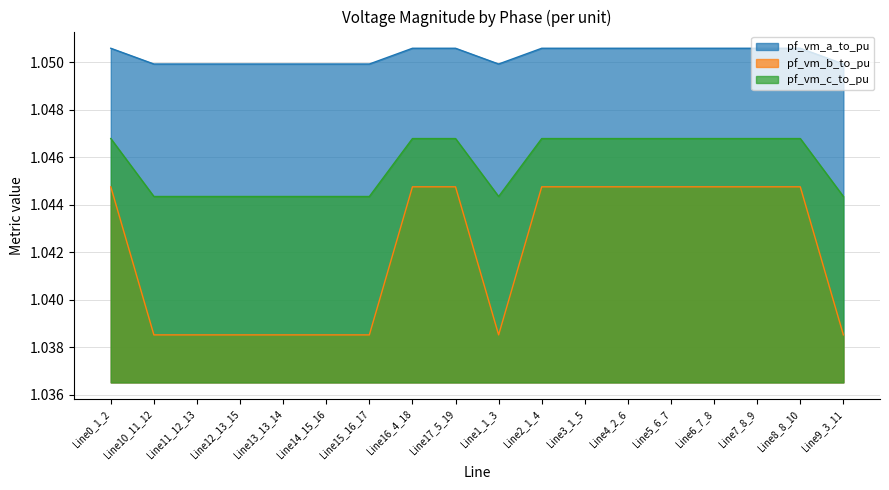

Reading left to right, what are all the values shown in this chart?

pf_vm_a_to_pu: 1.1	1.0	1.0	1.0	1.0	1.0	1.0	1.1	1.1	1.0	1.1	1.1	1.1	1.1	1.1	1.1	1.1	1.0
pf_vm_b_to_pu: 1.0	1.0	1.0	1.0	1.0	1.0	1.0	1.0	1.0	1.0	1.0	1.0	1.0	1.0	1.0	1.0	1.0	1.0
pf_vm_c_to_pu: 1.0	1.0	1.0	1.0	1.0	1.0	1.0	1.0	1.0	1.0	1.0	1.0	1.0	1.0	1.0	1.0	1.0	1.0